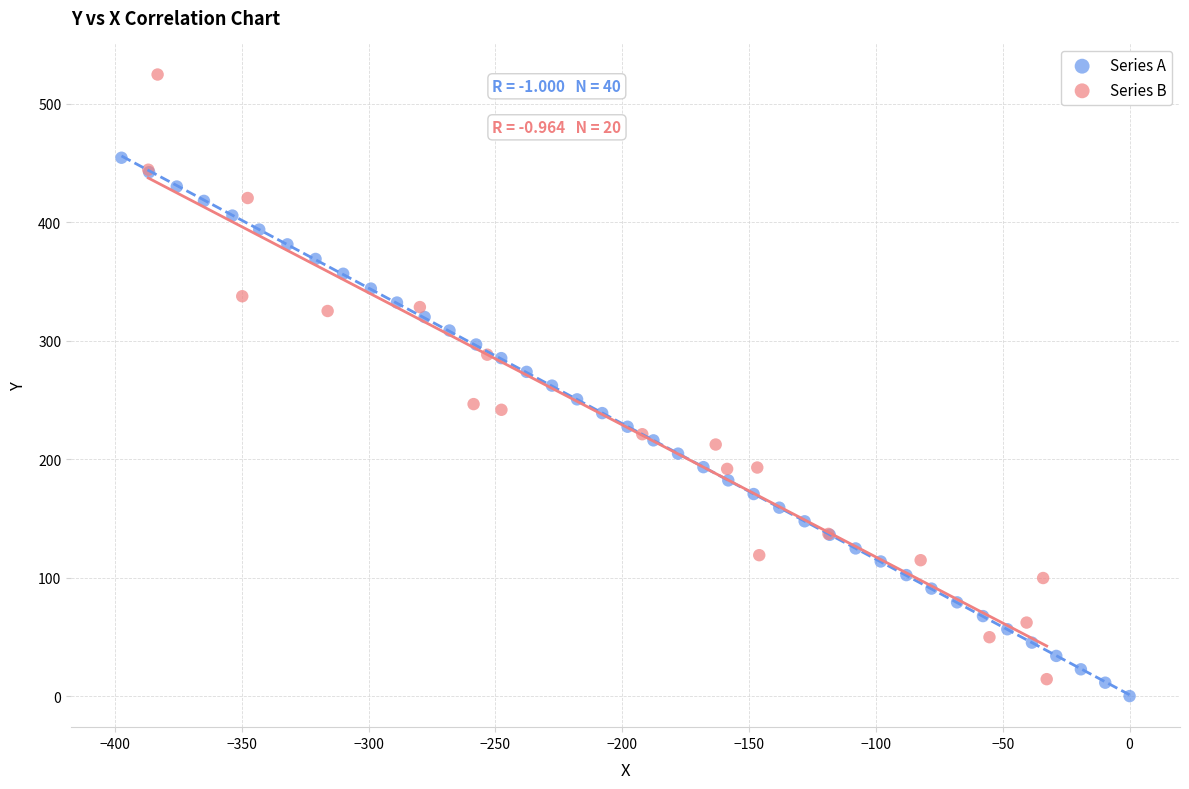

Which series reaches the maximum Y coordinate?

Series B